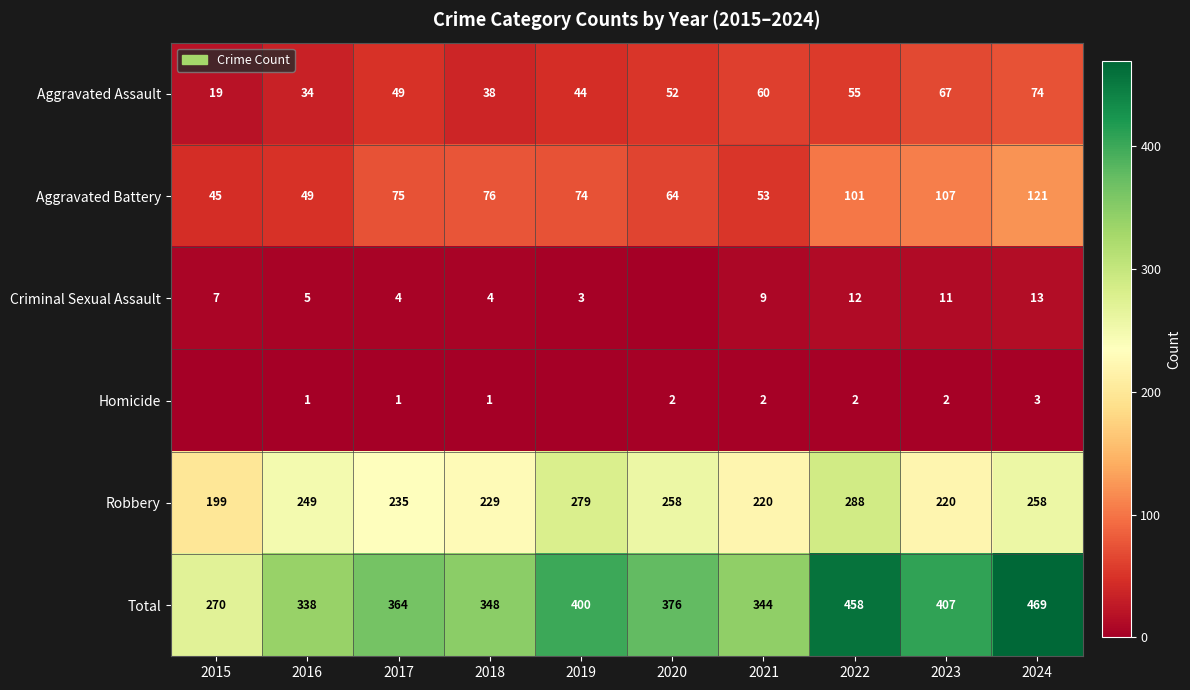

What is the total value across all series at 2020?

752